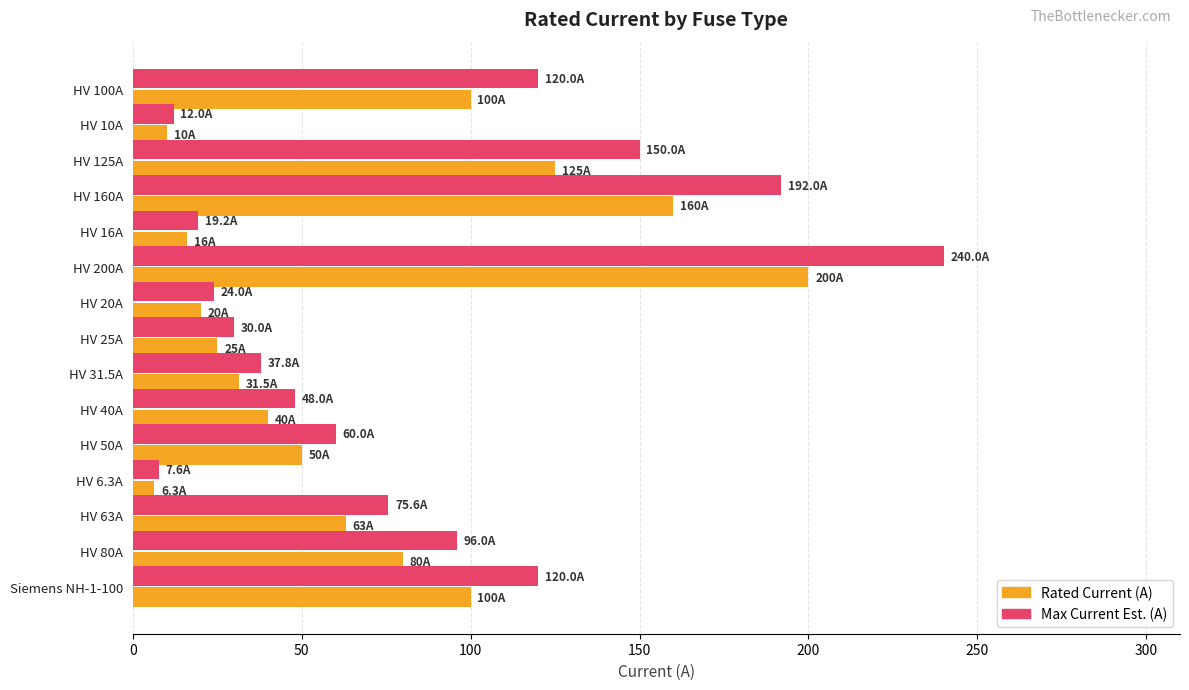

Is it true that Rated Current (A) equals 35.3 at HV 63A?

False